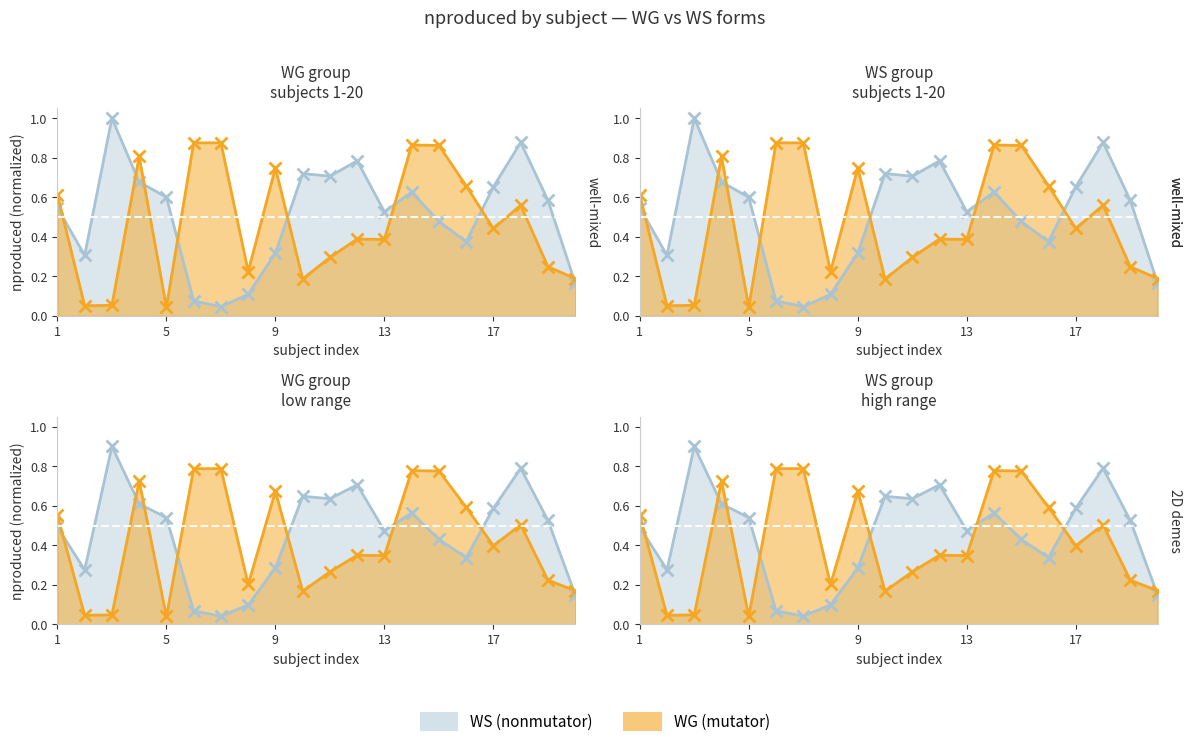

At which category is the sum across all series the highest?

14